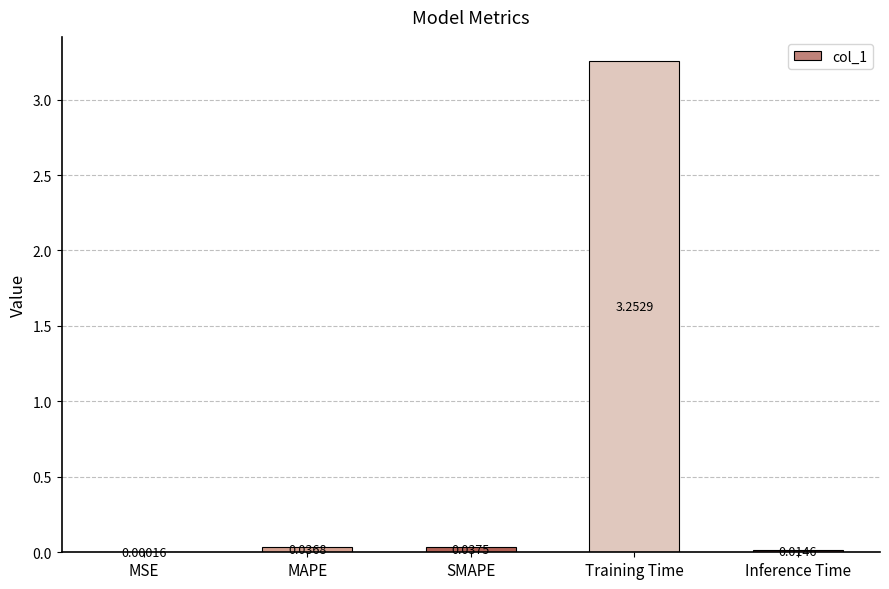

At which category does the chart reach its peak across all series?

Training Time